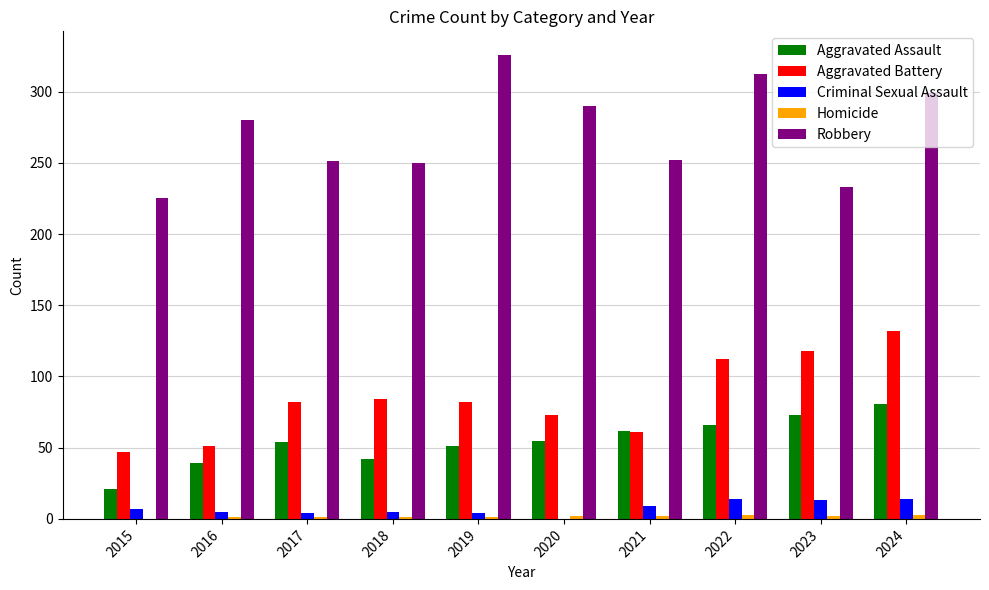

What is the sum of all Robbery values?

2718